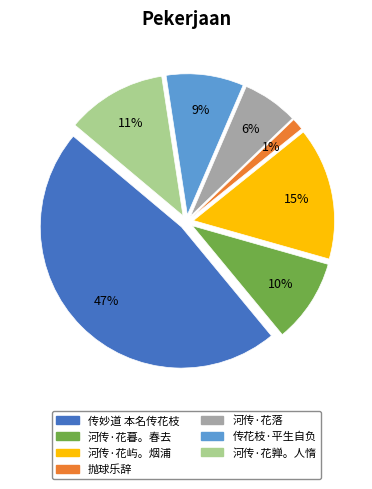

To the nearest percent, what is the difference between the largest and smallest slice percentages?

46%